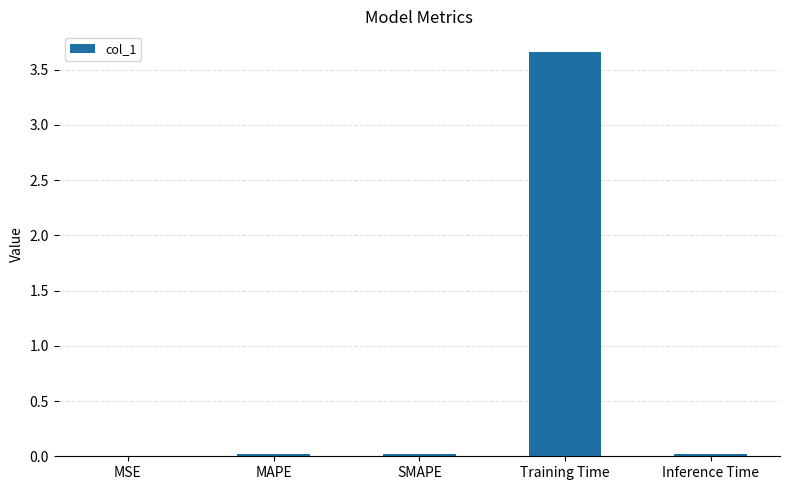

At which category does the chart reach its peak across all series?

Training Time